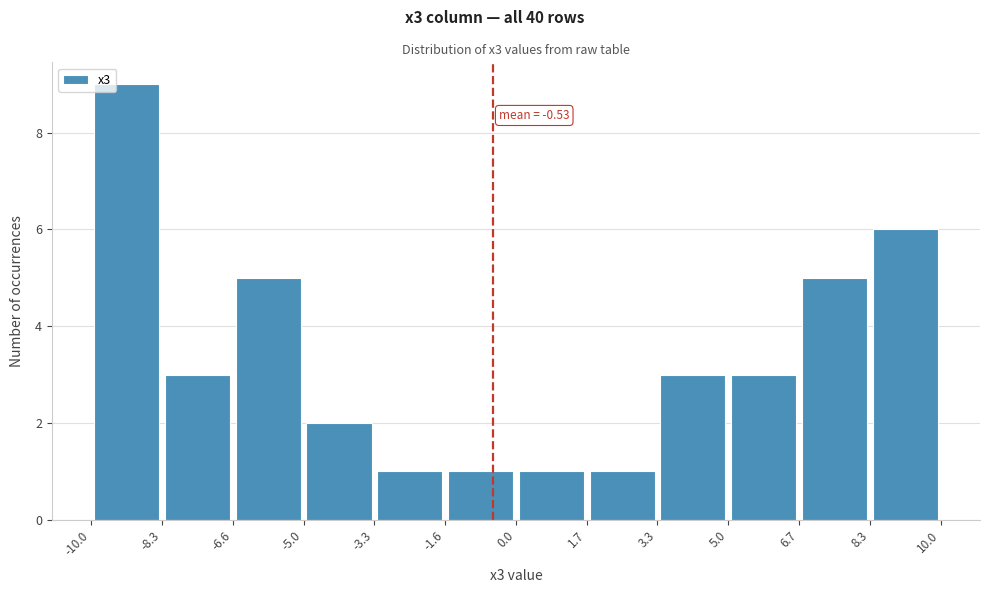

Which range on the x-axis has the tallest bar?

-10.0 to -8.3